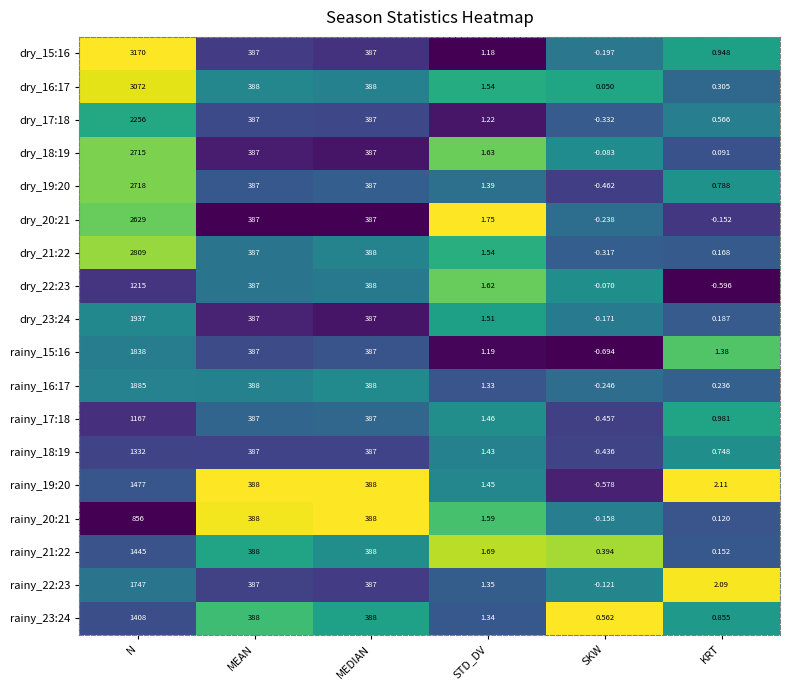

Which series has the widest spread of values?

dry_15:16